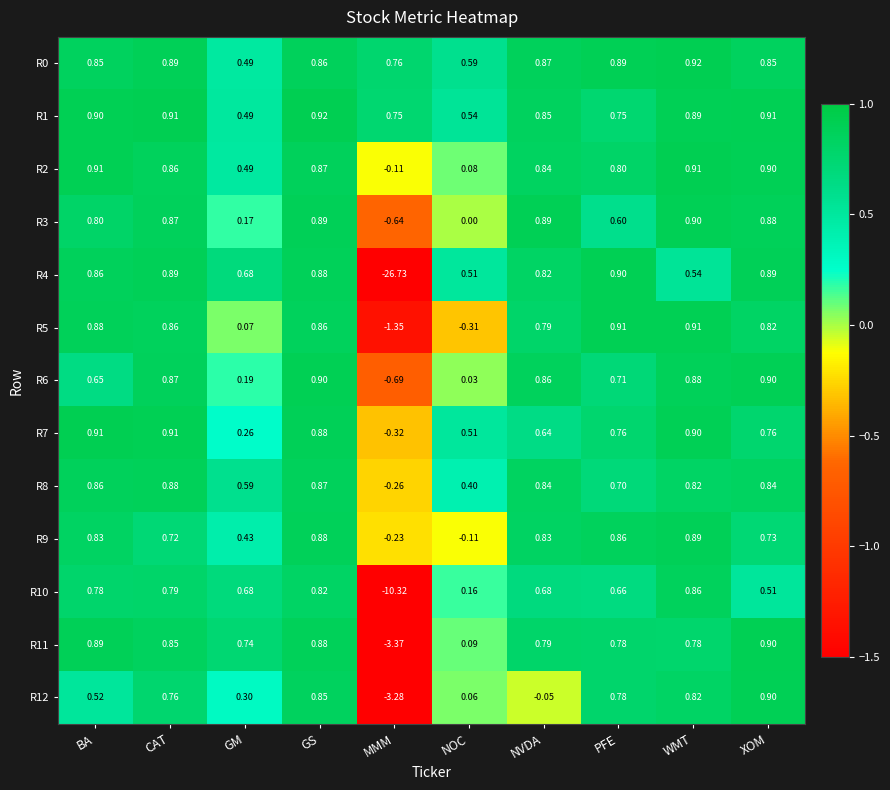

Is the value of R0 at XOM greater than the value of R8 at GS?

No